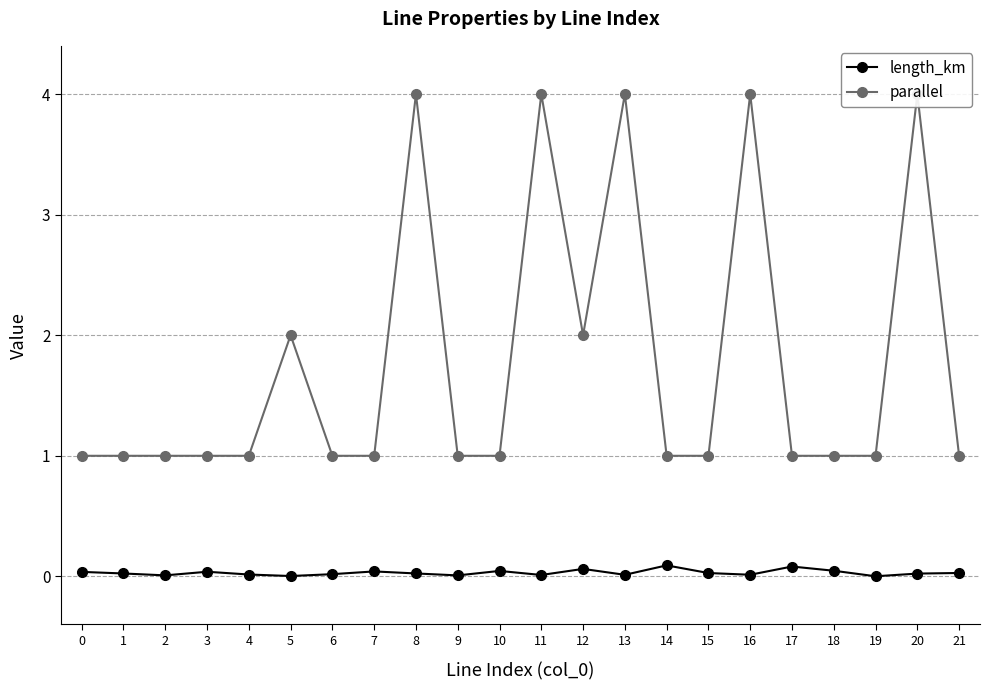

List the labels in order of parallel value, smallest first.

0, 1, 2, 3, 4, 6, 7, 9, 10, 14, 15, 17, 18, 19, 21, 5, 12, 8, 11, 13, 16, 20